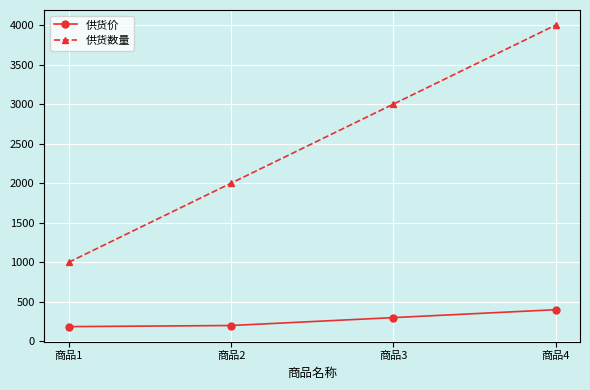

What is the difference between the 供货价 values at 商品1 and 商品3?

114.1